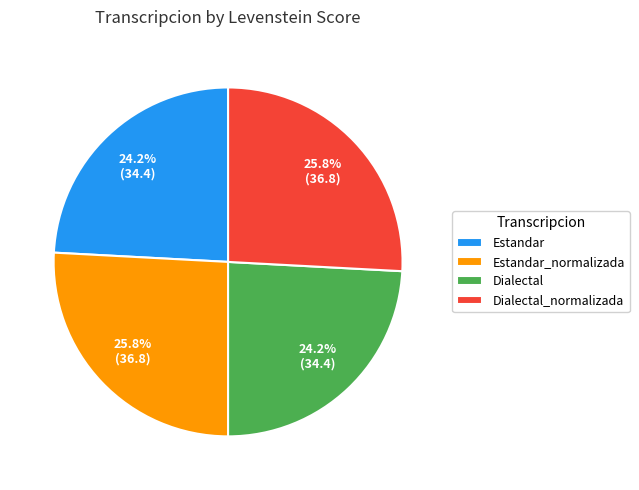

Count the number of slices in the pie.

4